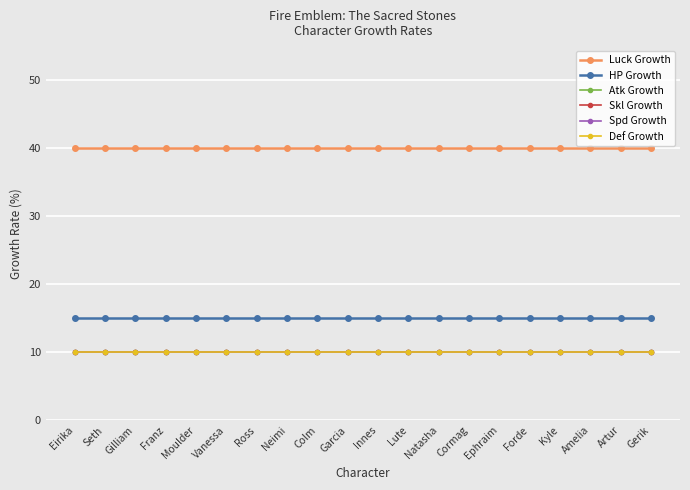

What is the sum of the Atk Growth values at Garcia and Innes?

20